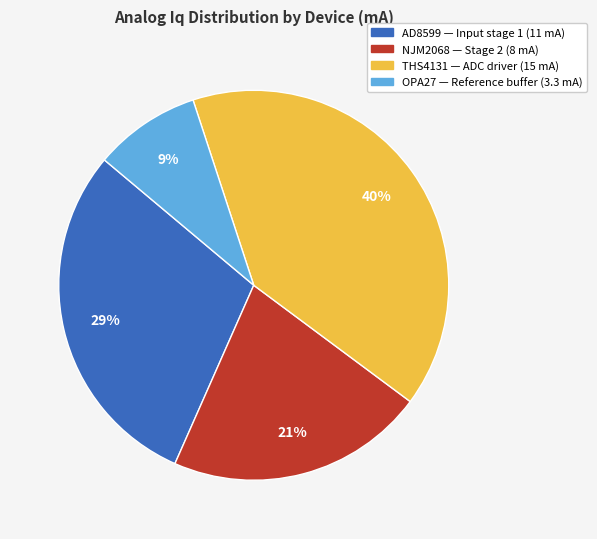

Does any single category account for the majority?

No